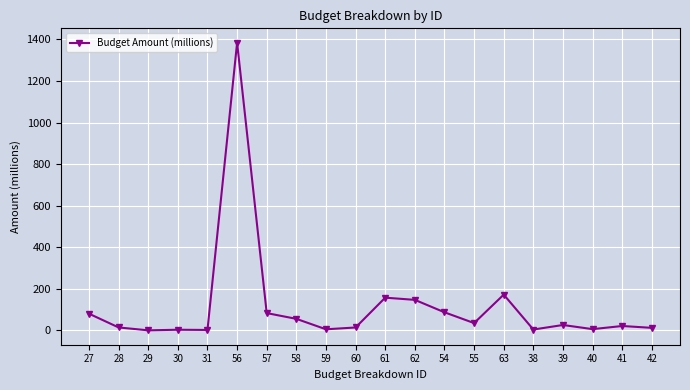

What is the sum of the values at 54 and 58?

142.3